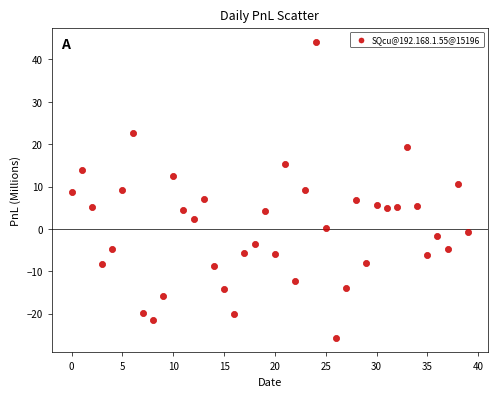

What is the range of Y values (max minus min)?

69.7